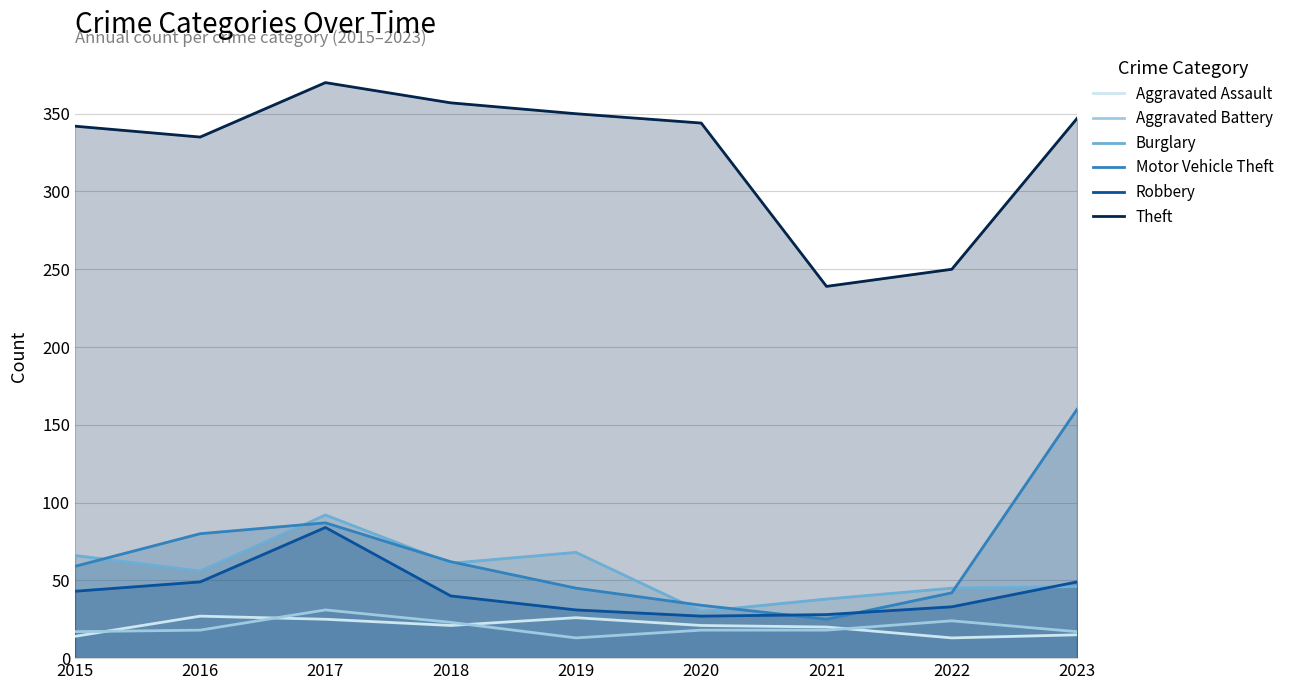

At which category does the chart reach its minimum across all series?

2022